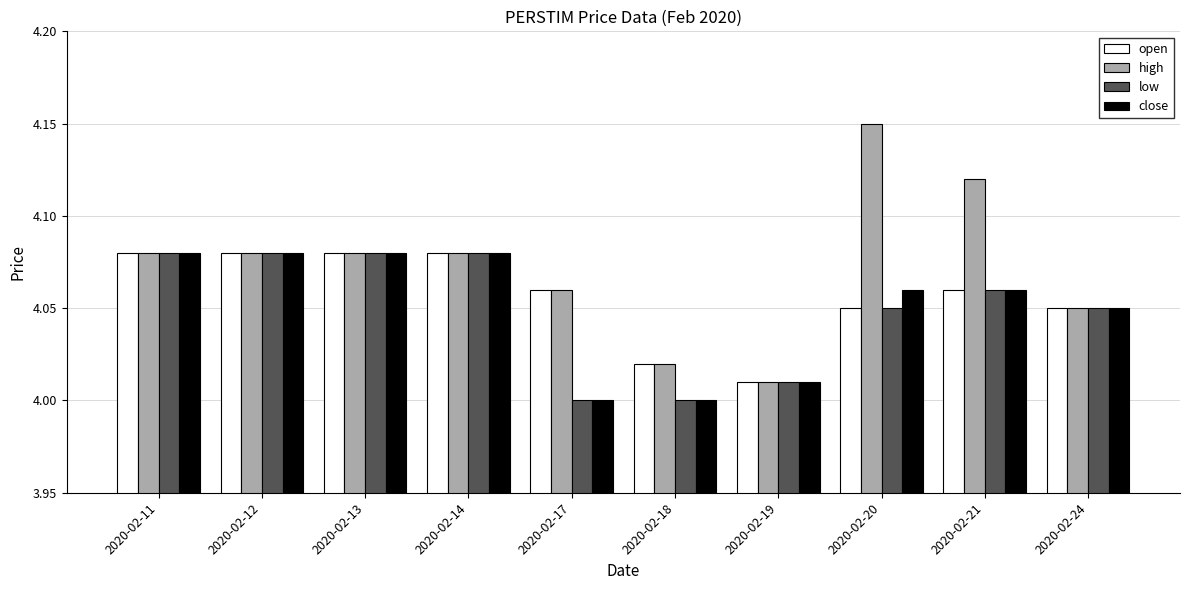

Which series has the largest total across all categories?

high